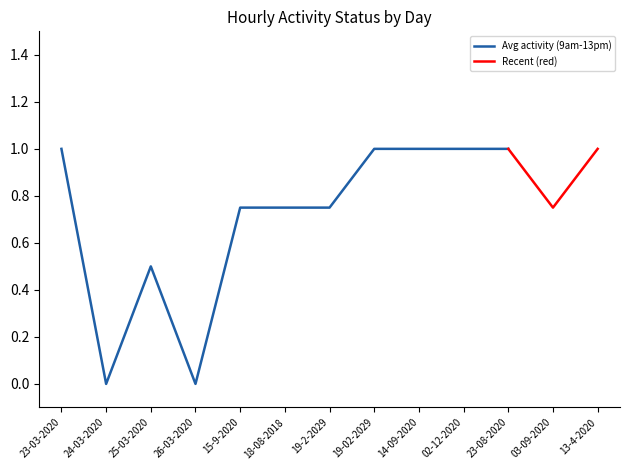

What is the label of the 4th point from the left?

26-03-2020